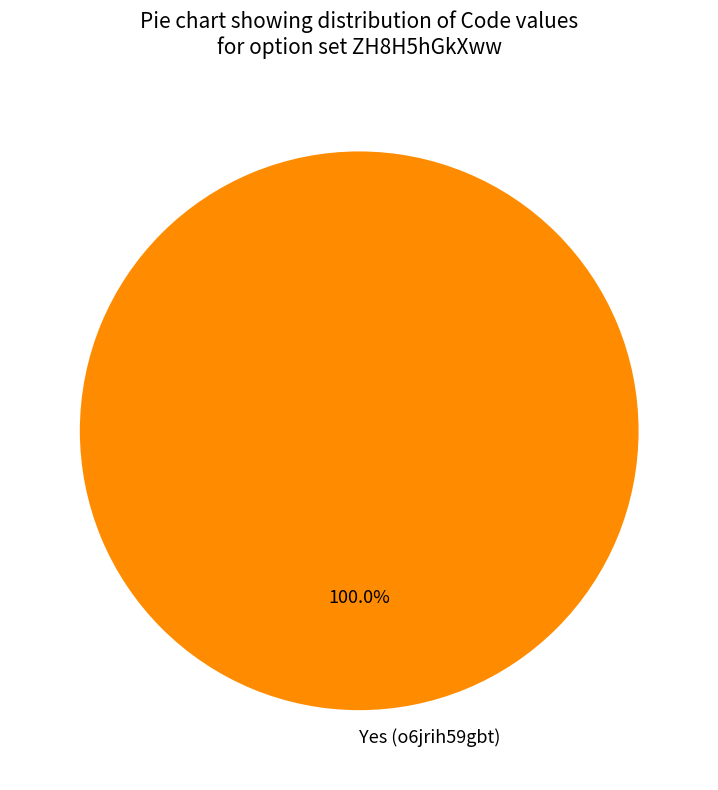

Rank the categories by value from lowest to highest.

Yes (o6jrih59gbt)